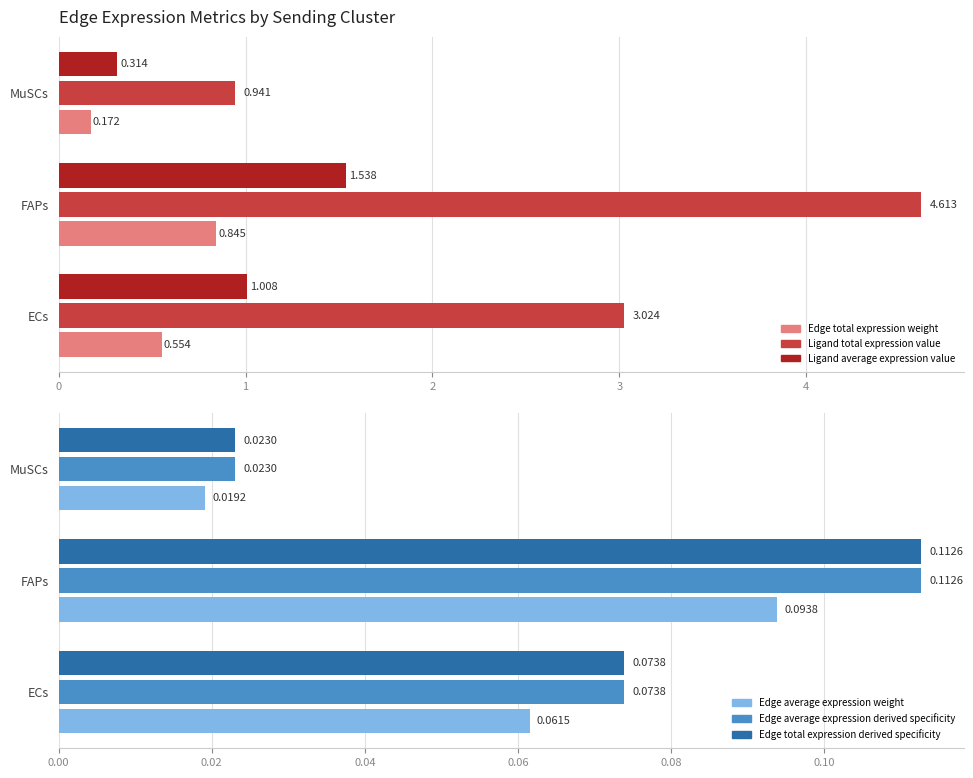

Is the value of Edge total expression weight at ECs greater than the value of Edge average expression weight at ECs?

Yes